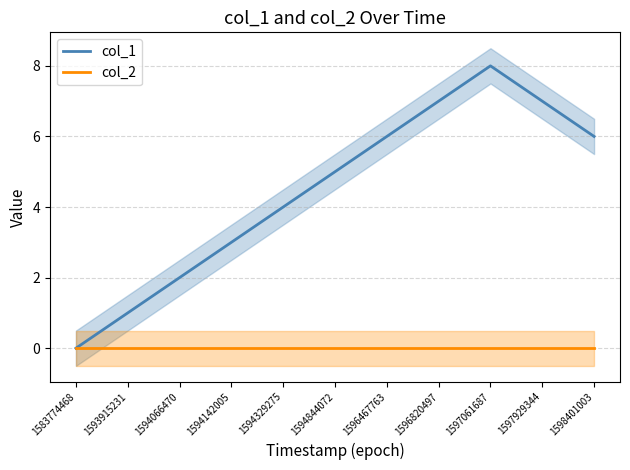

Rank the categories by col_1 value from highest to lowest.

1597061687, 1596820497, 1597929344, 1596467763, 1598401003, 1594844072, 1594329275, 1594142005, 1594066470, 1593915231, 1583774468